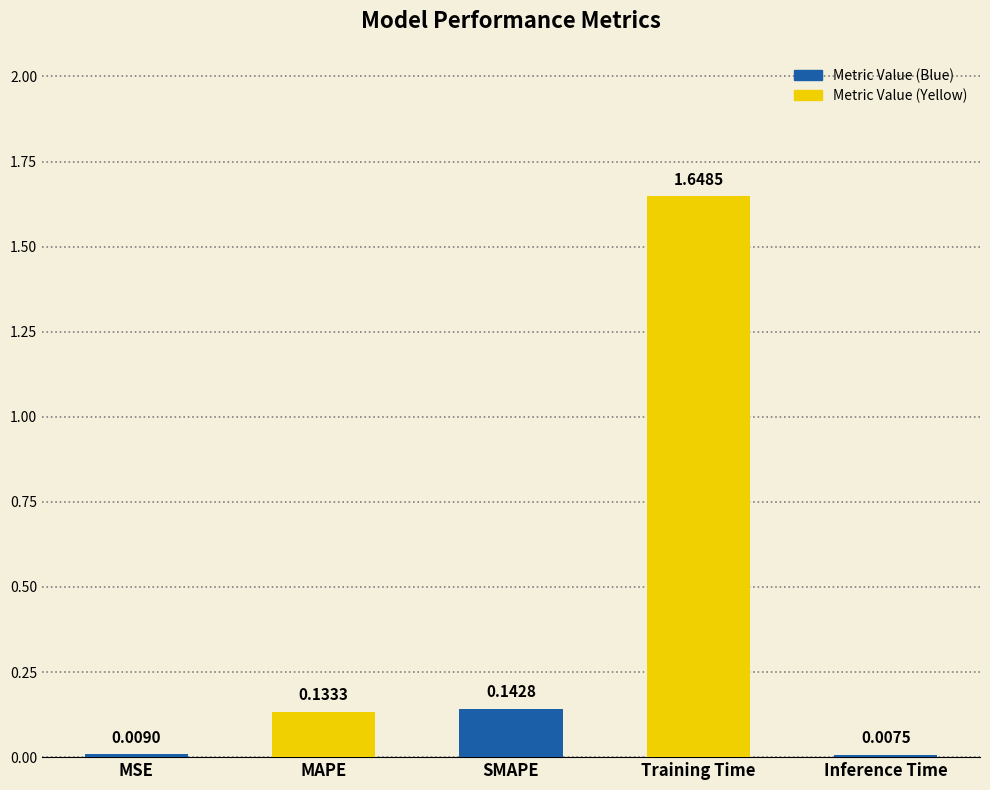

What is the average value?

0.4